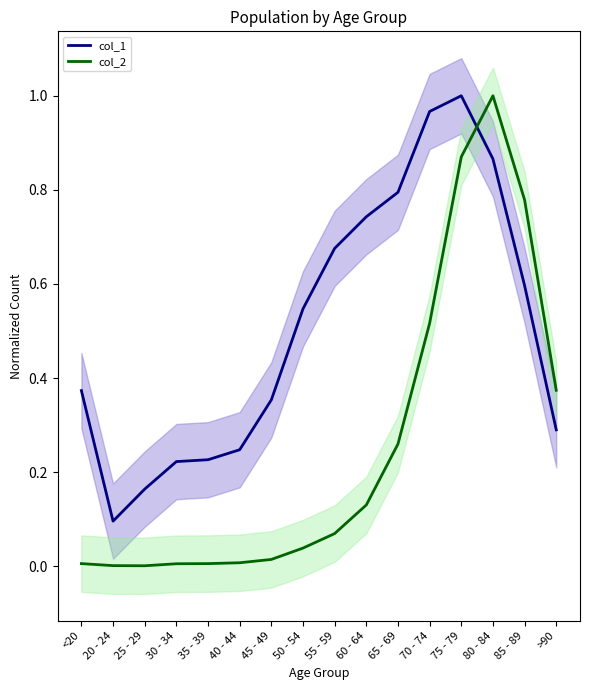

Which label corresponds to the smallest value in the chart?

25 - 29